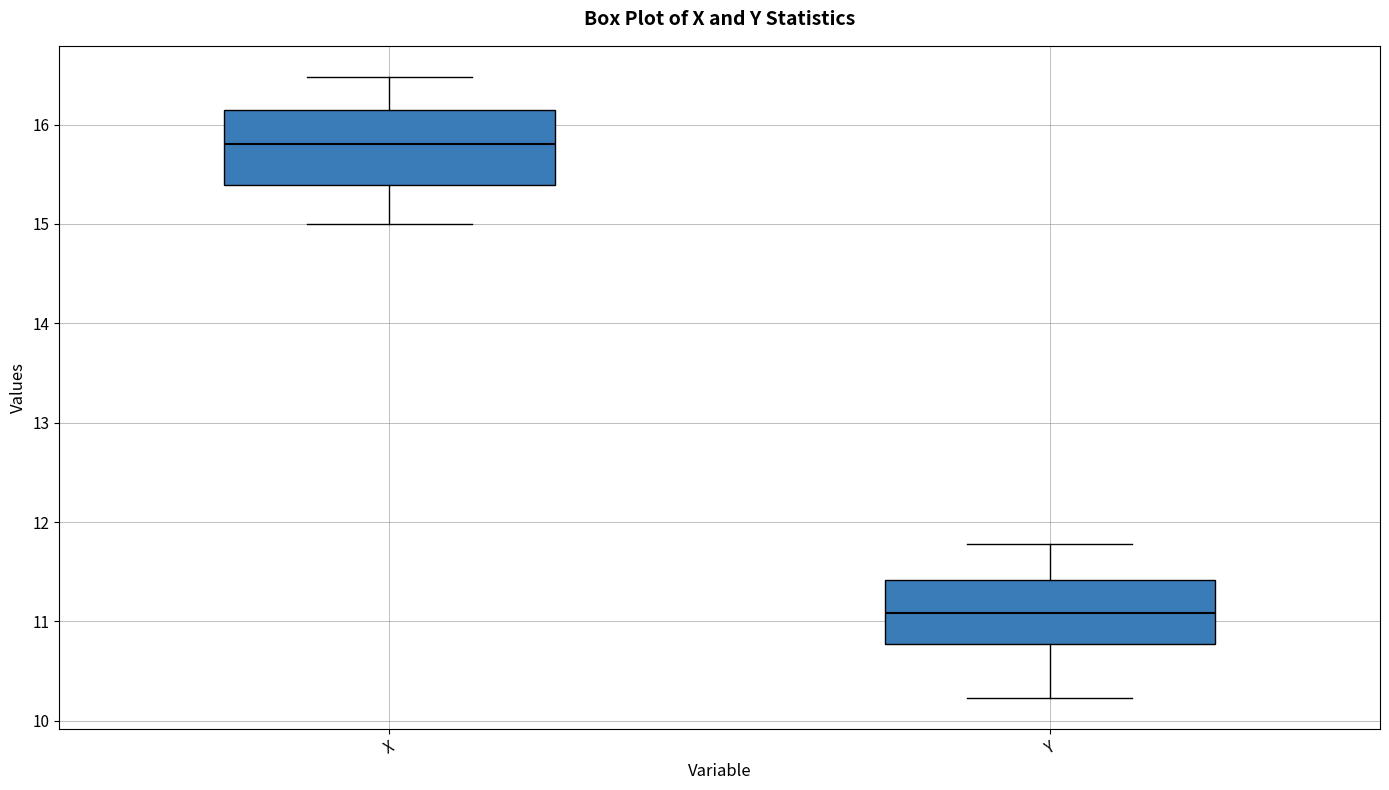

Reading left to right, transcribe this box plot: for each box, give where its median line is, the range the box spans, and where its two whiskers end, as read against the y-axis. The values are not printed on the chart, so give them approximately, as read against the axis.

X: median 15.8, box 15.4 to 16.2, whiskers 15.0 to 16.5
Y: median 11.1, box 10.8 to 11.4, whiskers 10.2 to 11.8